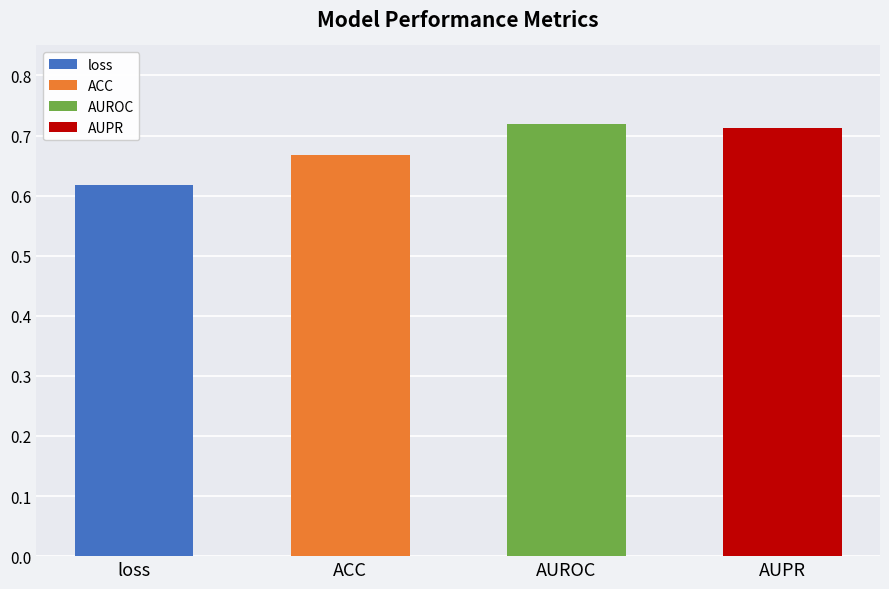

Rank the categories by value from highest to lowest.

AUROC, AUPR, ACC, loss